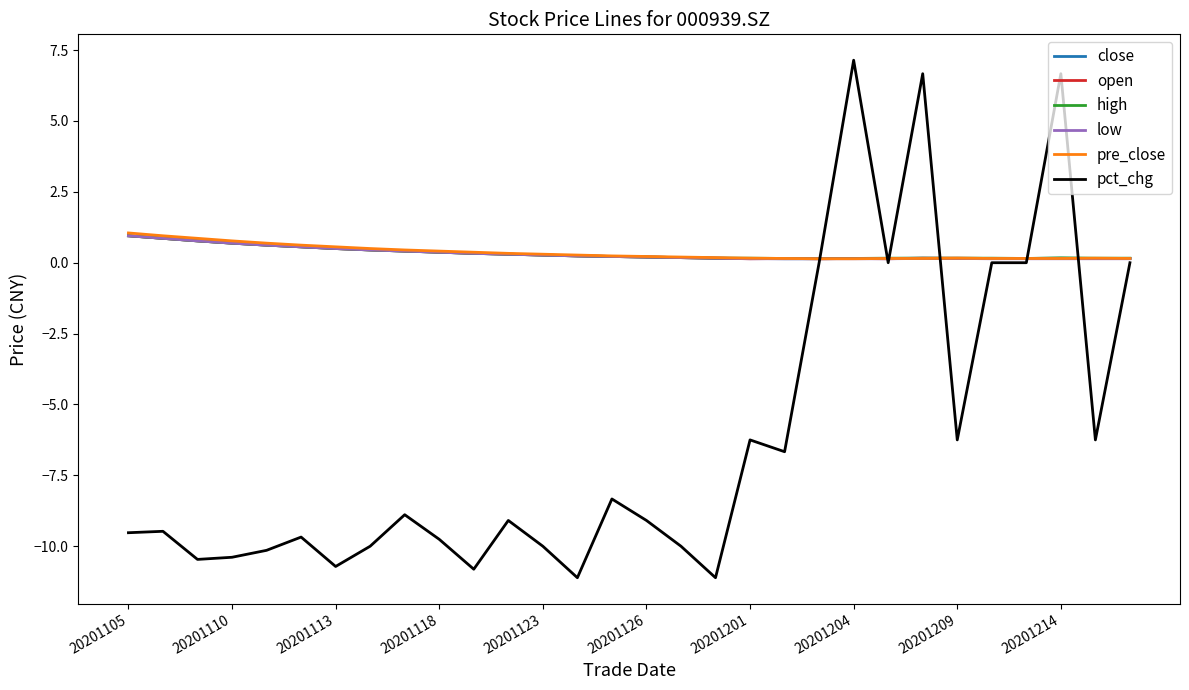

What is the greatest value displayed?

7.1